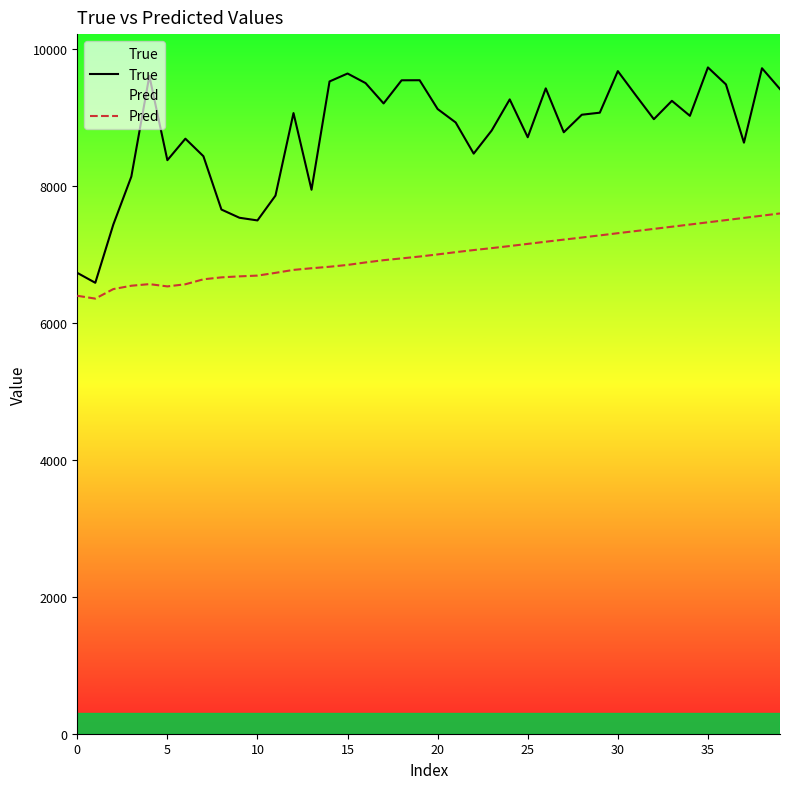

What is the minimum value shown in the chart?

6355.9